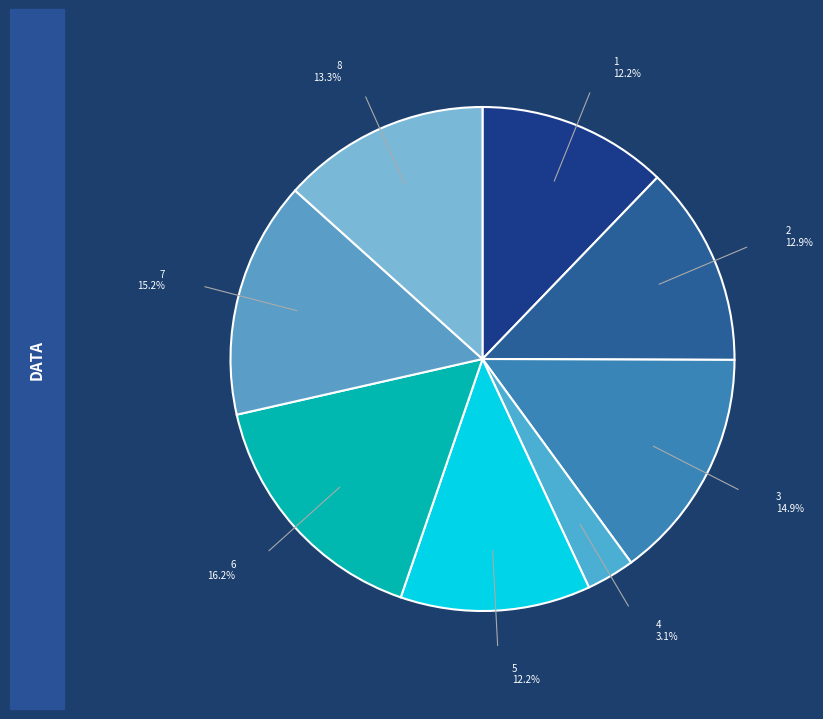

To the nearest percent, what is the difference between the largest and smallest slice percentages?

13%